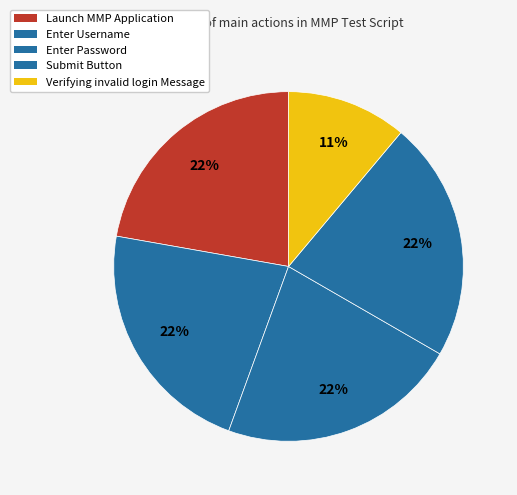

How much of the chart is everything except Verifying invalid login Message?

88.9%